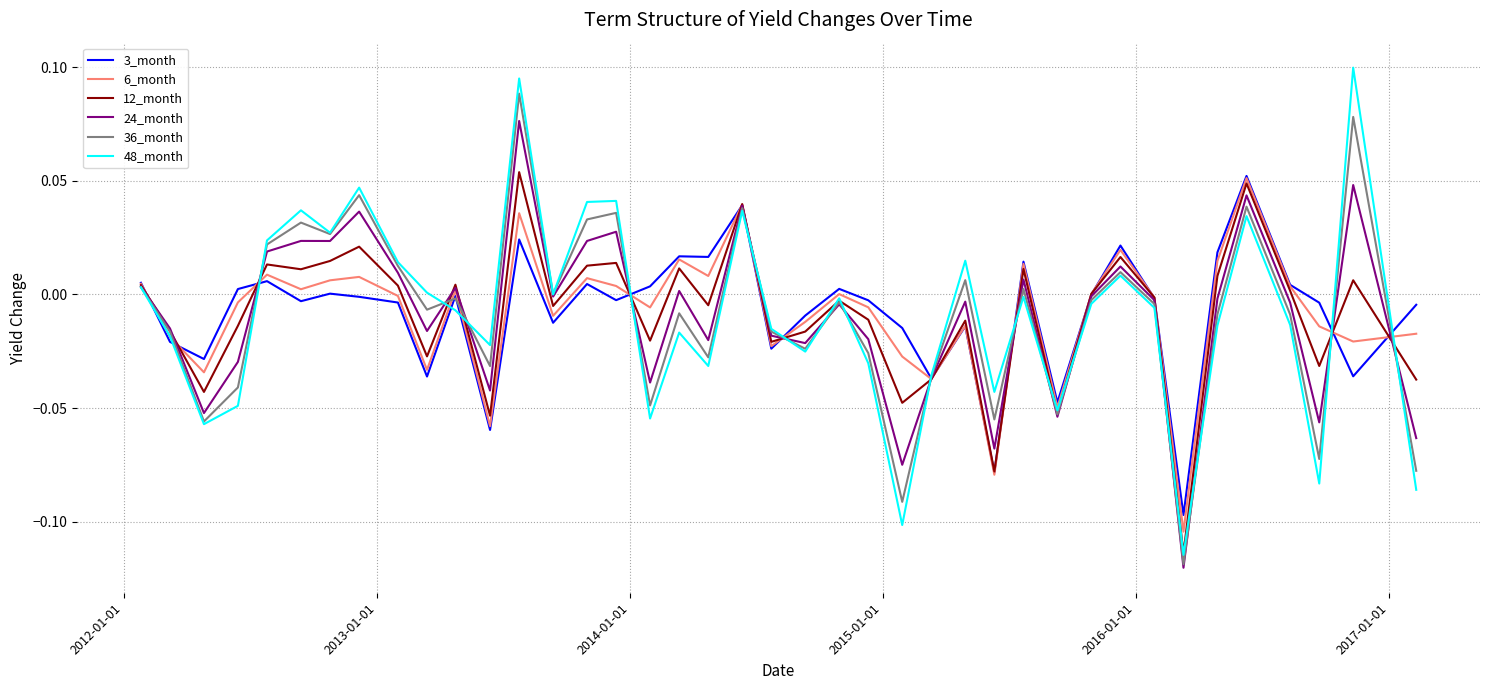

Which series has the widest spread of values?

48_month